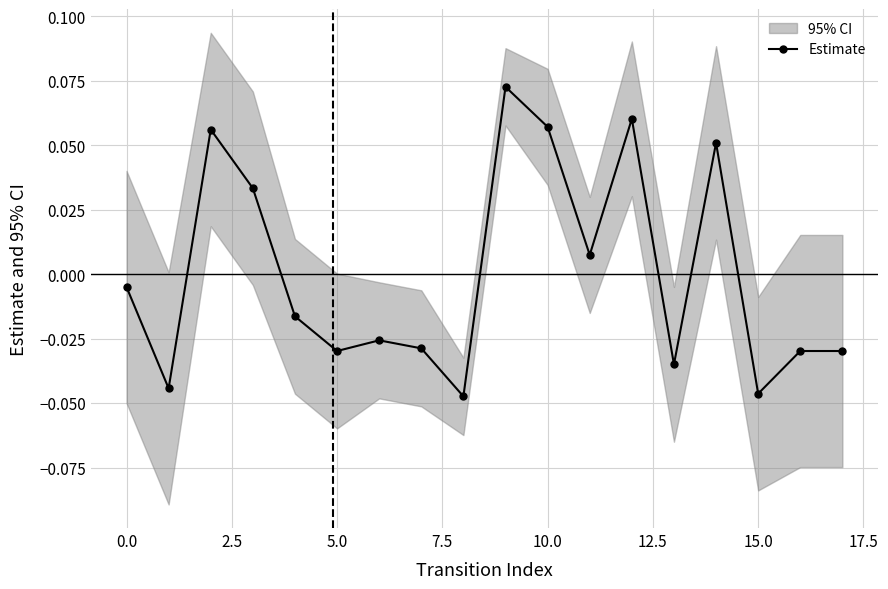

True or false: Estimate has more than 1 interior local peaks.

True